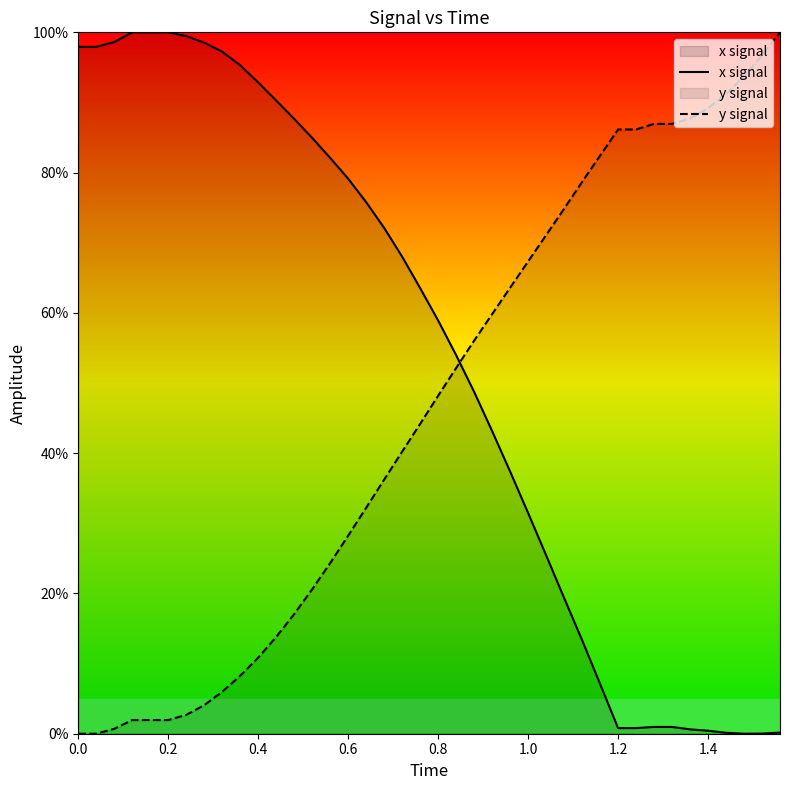

Which series has the largest total across all categories?

x signal